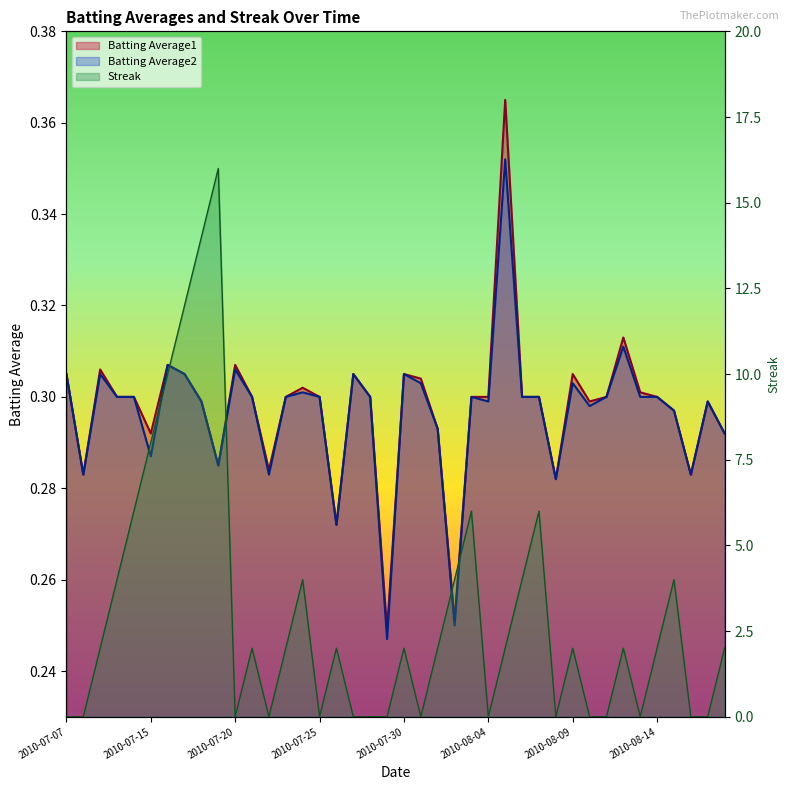

In Batting Average1, how many points are higher than both neighbors (excluding endpoints)?

10